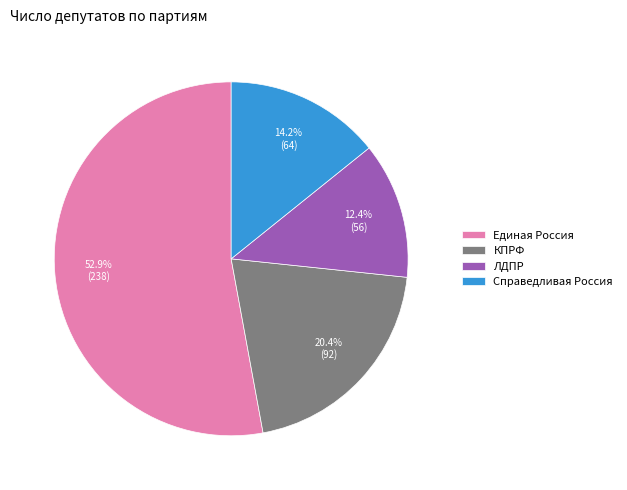

Which has a higher value, ЛДПР or КПРФ?

КПРФ